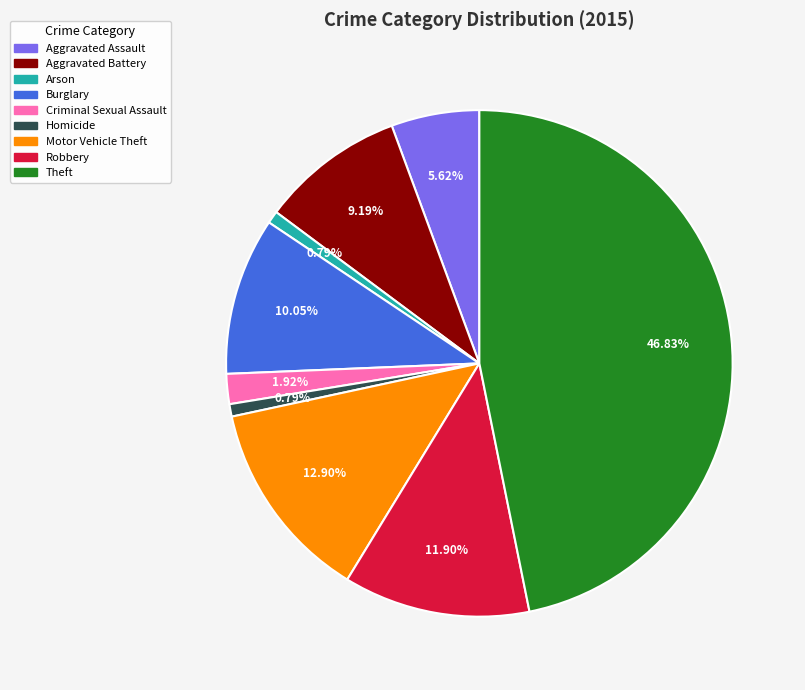

To the nearest percent, what percentage of the pie is Homicide?

1%